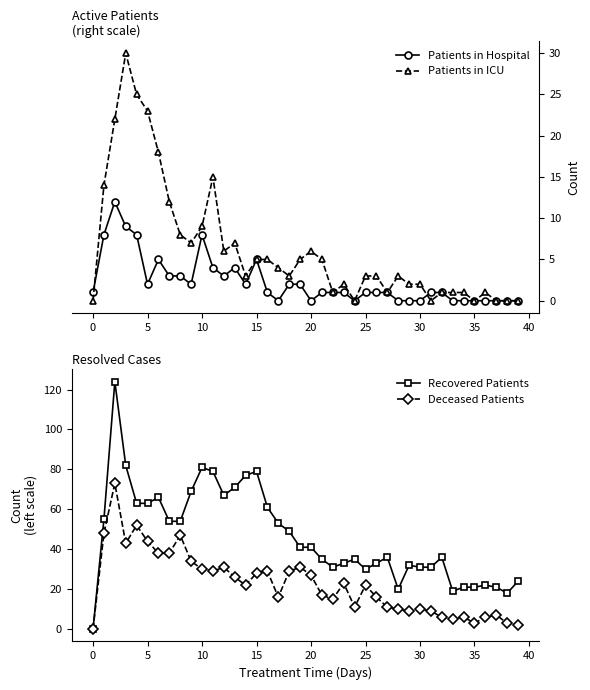

Reading left to right, extract all data points from this chart.

Patients in Hospital: 1	8	12	9	8	2	5	3	3	2	8	4	3	4	2	5	1	0	2	2	0	1	1	1	0	1	1	1	0	0	0	1	1	0	0	0	0	0	0	0
Patients in ICU: 0	14	22	30	25	23	18	12	8	7	9	15	6	7	3	5	5	4	3	5	6	5	1	2	0	3	3	1	3	2	2	0	1	1	1	0	1	0	0	0
Recovered Patients: 0	55	124	82	63	63	66	54	54	69	81	79	67	71	77	79	61	53	49	41	41	35	31	33	35	30	33	36	20	32	31	31	36	19	21	21	22	21	18	24
Deceased Patients: 0	48	73	43	52	44	38	38	47	34	30	29	31	26	22	28	29	16	29	31	27	17	15	23	11	22	16	11	10	9	10	9	6	5	6	3	6	7	3	2